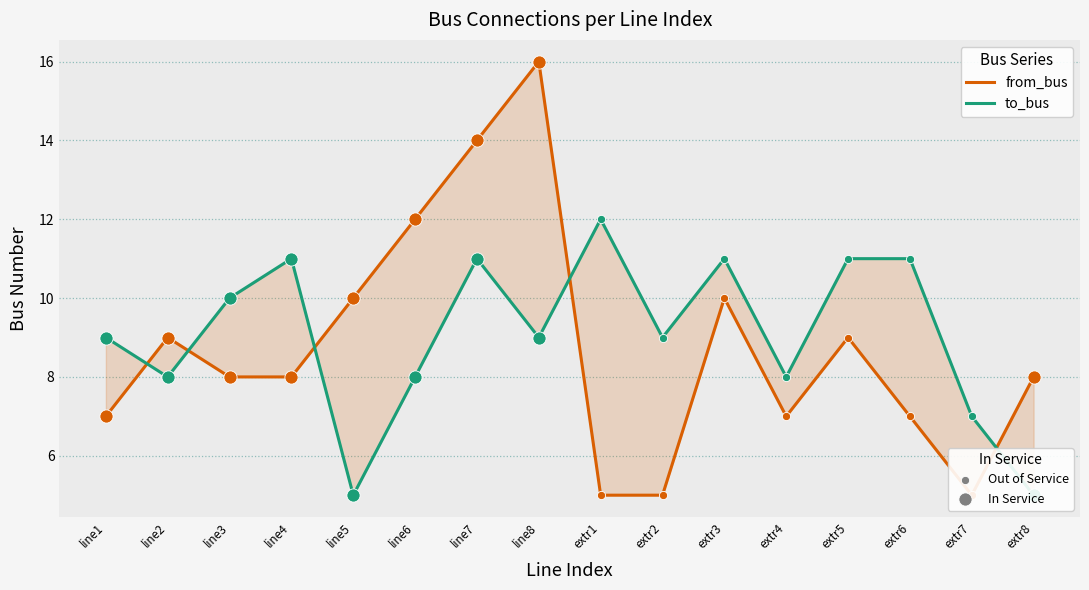

At which category is the sum across all series the highest?

line7